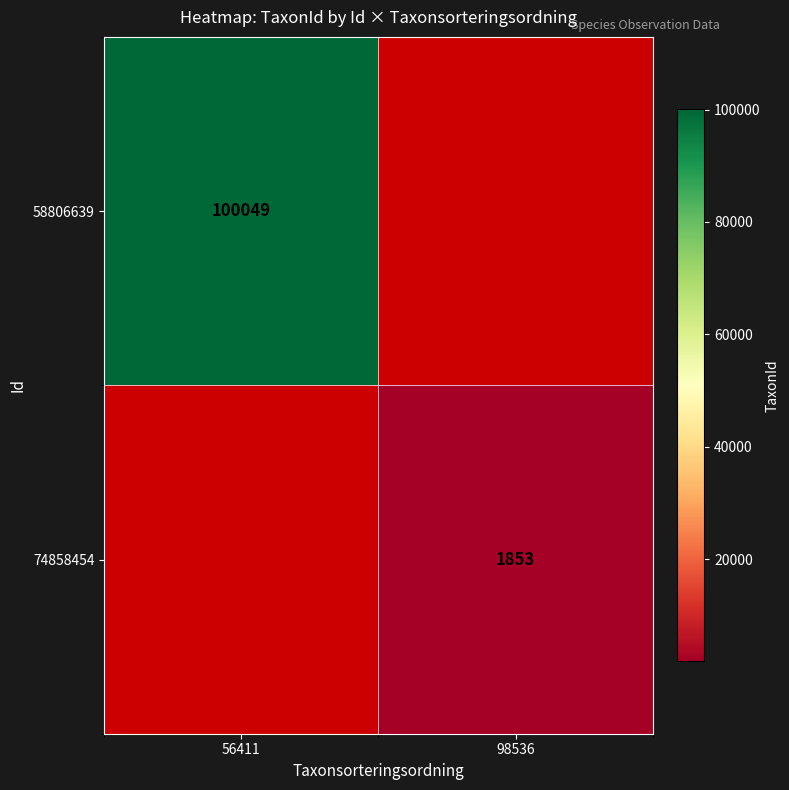

The 74858454 series shows 973 at 98536. True or false?

False